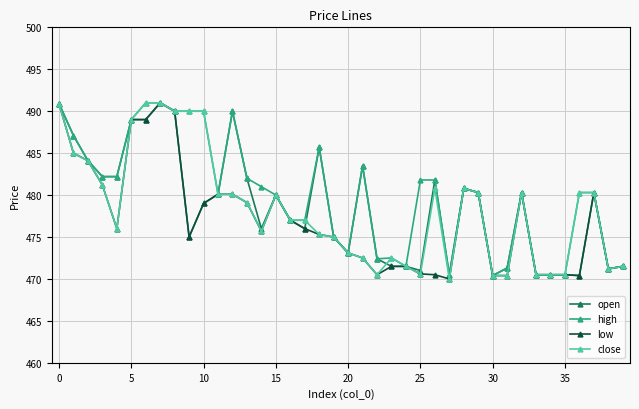

What is the maximum value for low?

491.0